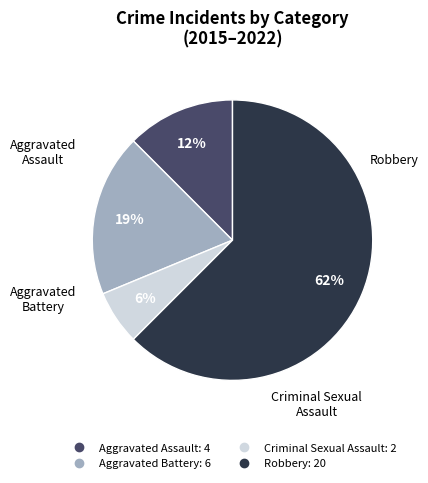

Which slice is the largest?

Robbery